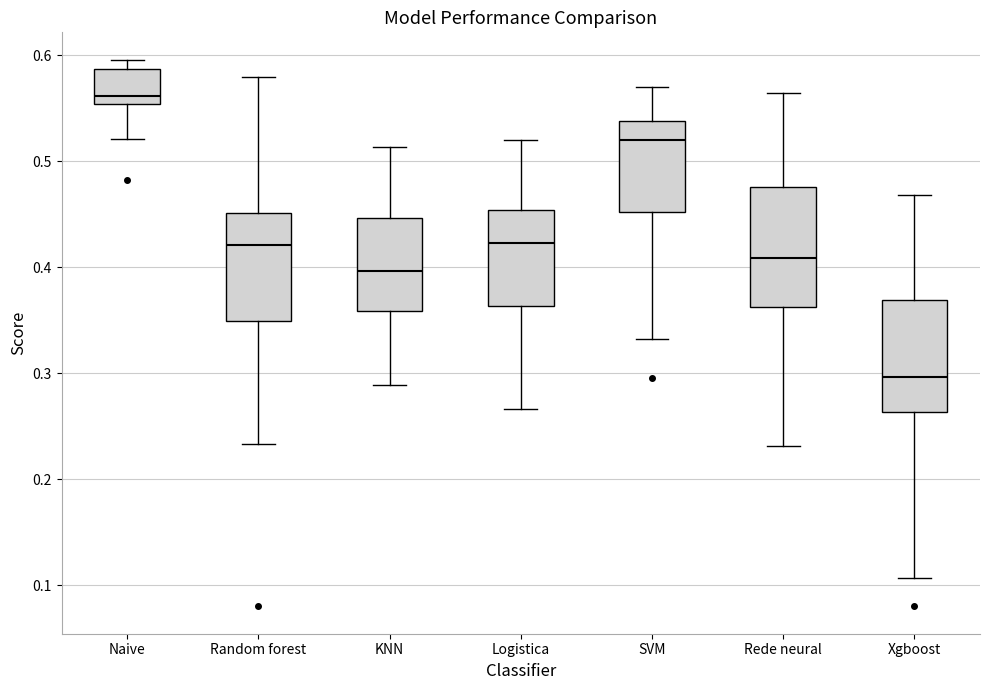

Reading left to right, read every box against the y-axis: the position of its median line, the range the box covers, and the ends of its whiskers. The values are not printed on the chart, so give them approximately, as read against the axis.

Naive: median 0.56, box 0.55 to 0.59, whiskers 0.52 to 0.60
Random forest: median 0.42, box 0.35 to 0.45, whiskers 0.23 to 0.58
KNN: median 0.40, box 0.36 to 0.45, whiskers 0.29 to 0.51
Logistica: median 0.42, box 0.36 to 0.45, whiskers 0.27 to 0.52
SVM: median 0.52, box 0.45 to 0.54, whiskers 0.33 to 0.57
Rede neural: median 0.41, box 0.36 to 0.48, whiskers 0.23 to 0.56
Xgboost: median 0.30, box 0.26 to 0.37, whiskers 0.11 to 0.47